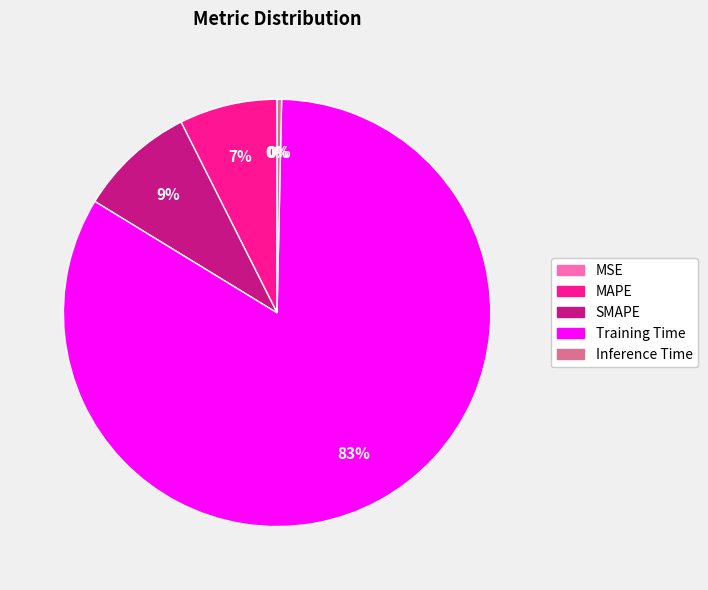

Is MAPE the majority of the pie?

No